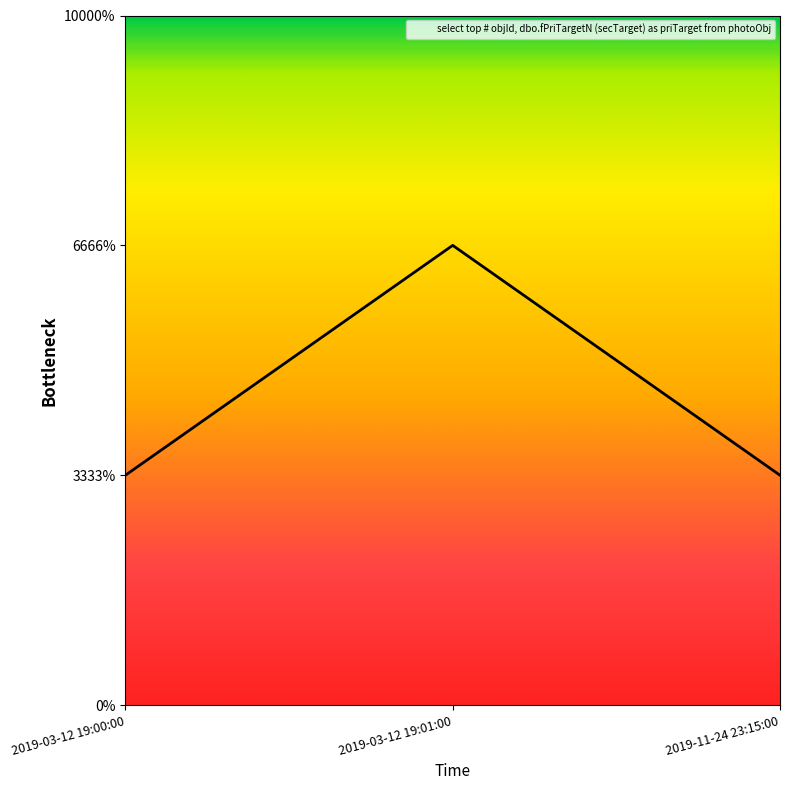

The value at 2019-03-12 19:01:00 is 3. True or false?

False